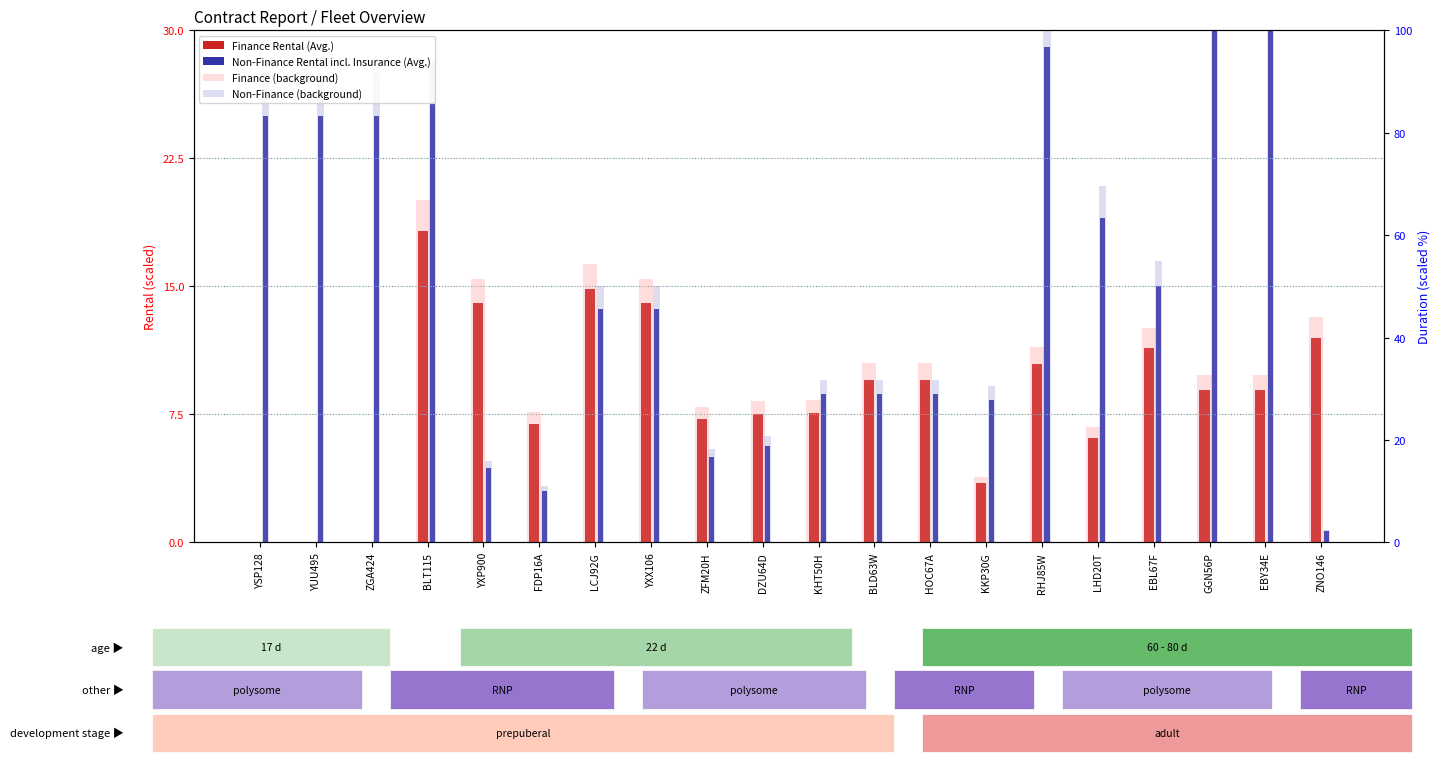

What are all the series names shown in the legend?

Finance Rental (Avg.), Non-Finance Rental incl. Insurance (Avg.), Finance (background), Non-Finance (background)